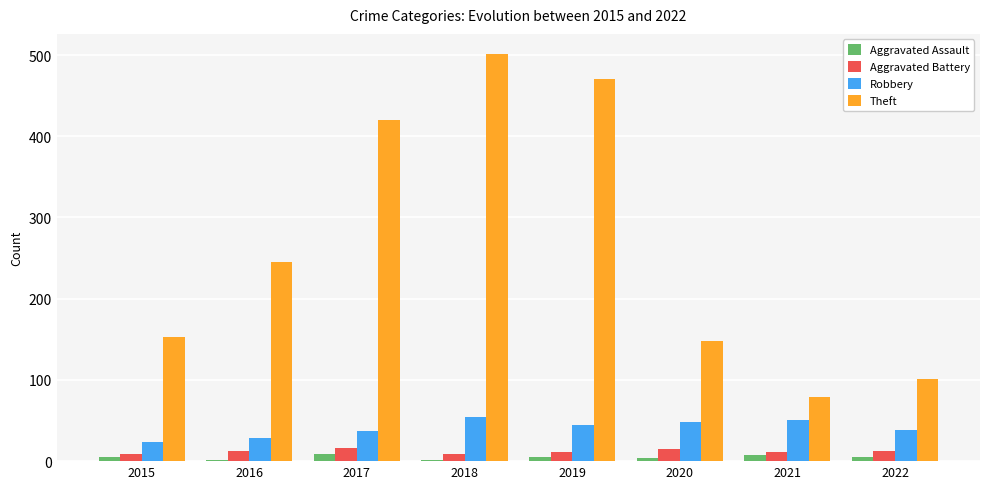

What is the difference between the maximum and minimum values in the Aggravated Battery series?

7